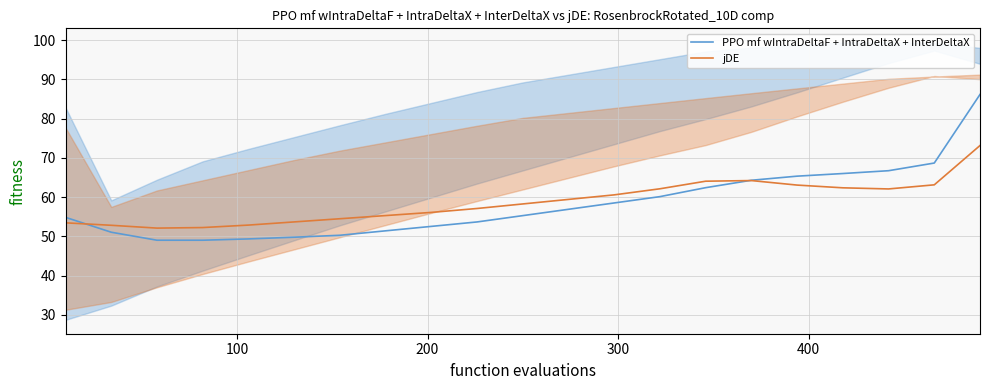

What is the maximum value for jDE?

73.1